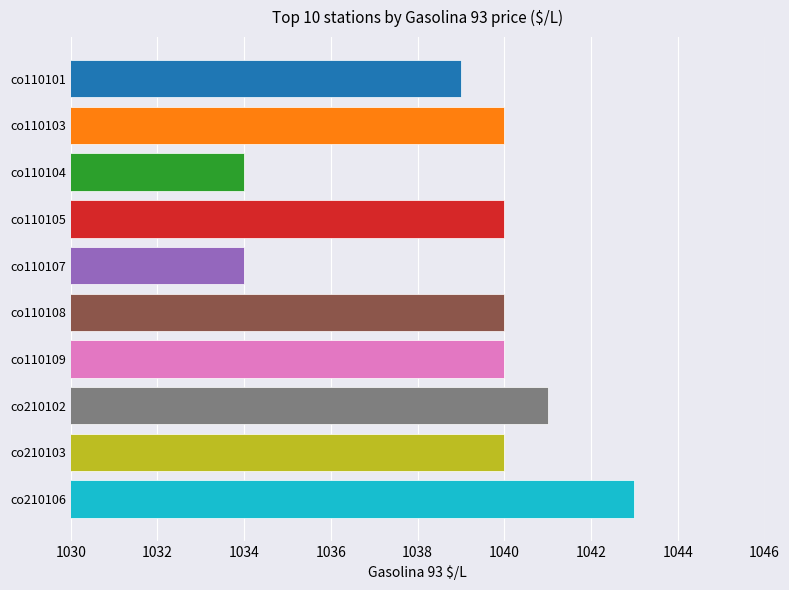

Reading top to bottom, transcribe all the data shown in this chart.

co110101=1039	co110103=1040	co110104=1034	co110105=1040	co110107=1034	co110108=1040	co110109=1040	co210102=1041	co210103=1040	co210106=1043